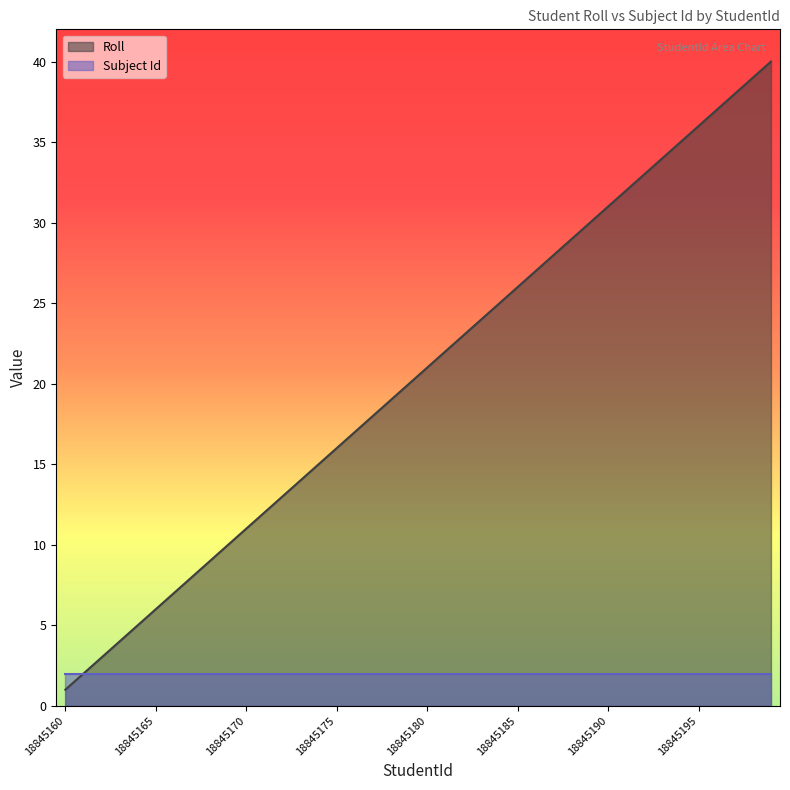

True or false: the data shows 13 at 18845197.

False